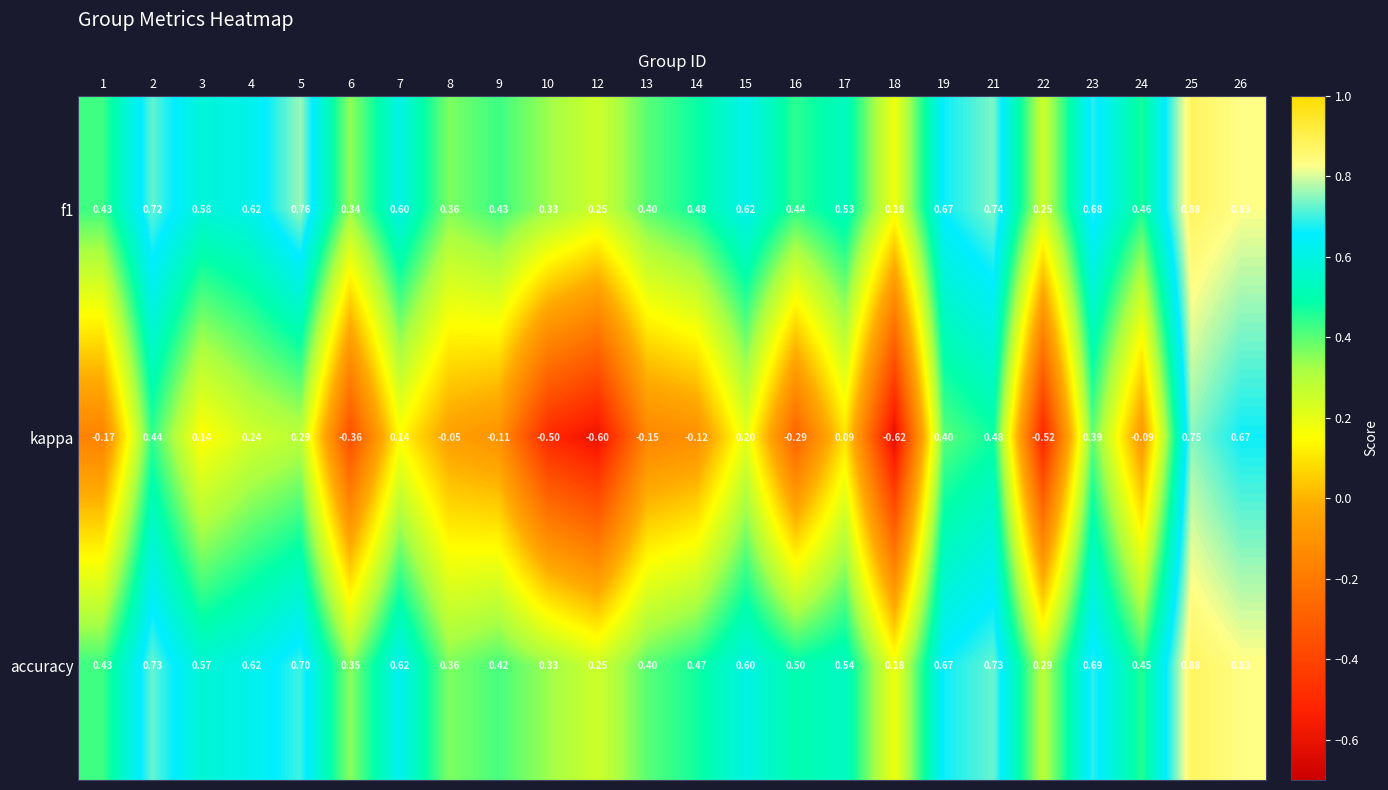

What is the spread (max minus min) of values at 4?

0.4